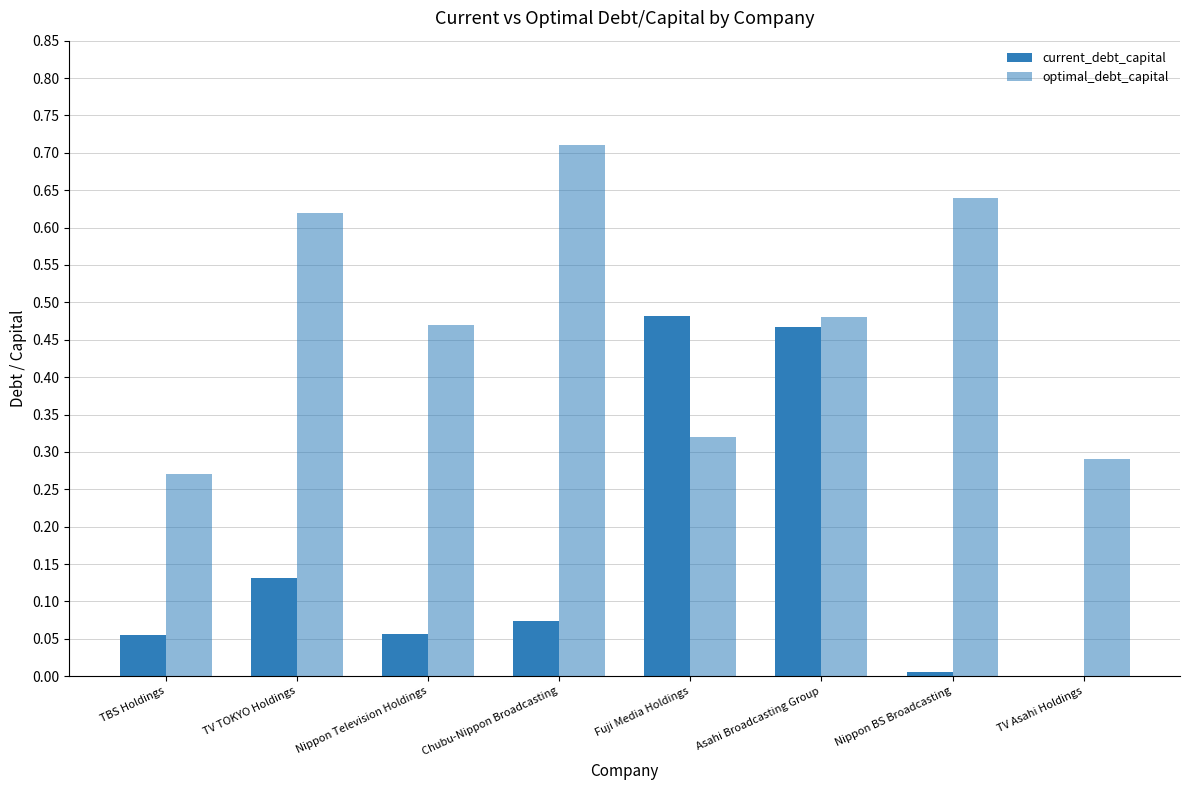

Rank the series at TBS Holdings from lowest to highest value.

current_debt_capital, optimal_debt_capital